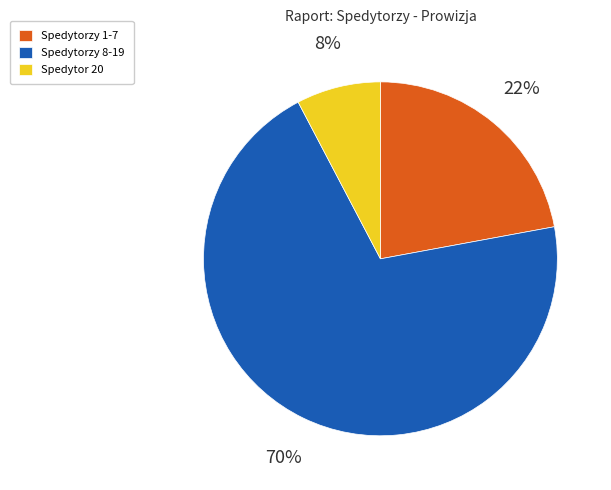

What percentage is the Spedytorzy 1-7 slice, to the nearest percent?

22%